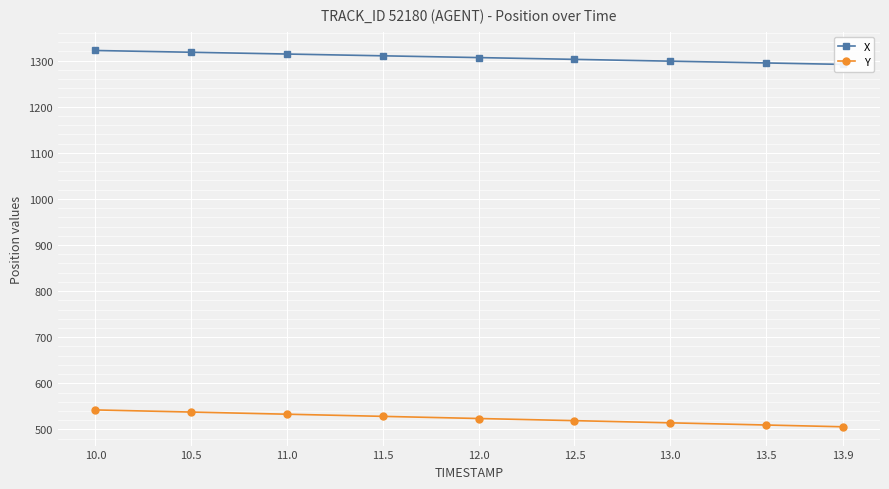

How many categories are shown in the chart?

9